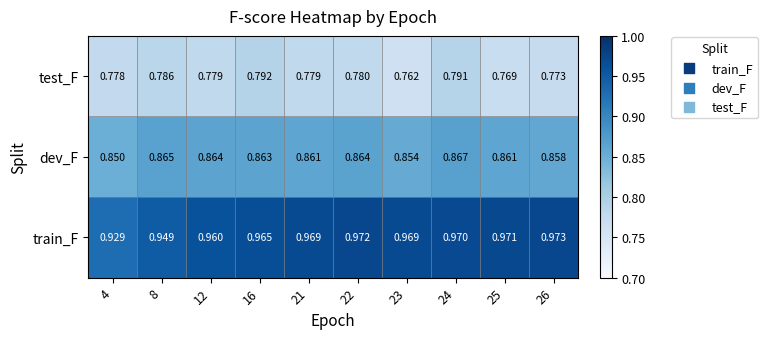

List the series in order of their peak value, highest first.

train_F, dev_F, test_F